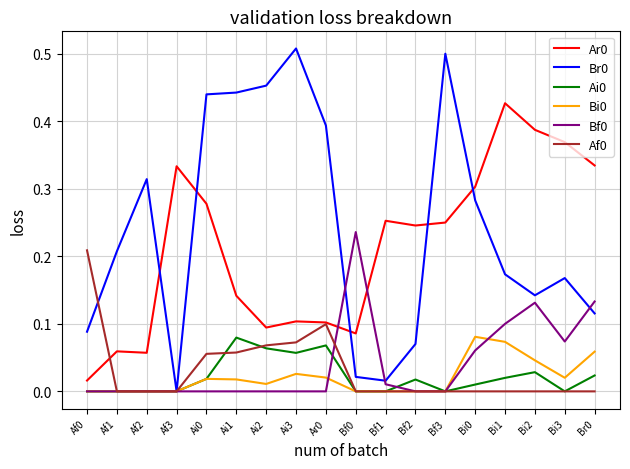

Is it true that Br0 equals 0.5 at Ai2?

True